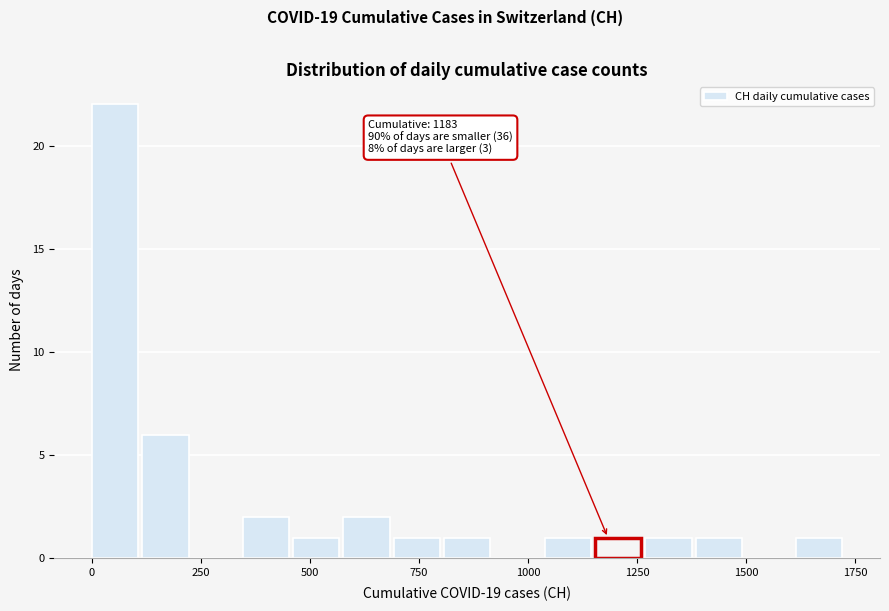

Around what value on the x-axis is the tallest bar? Give the approximate position of its centre, as read against the axis.

50